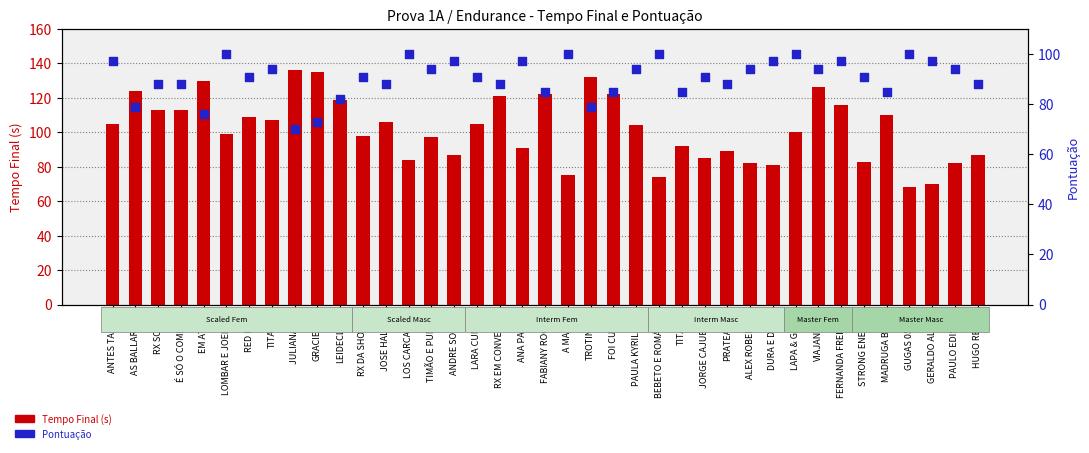

At which category is the sum across all series the highest?

VIAJANTES